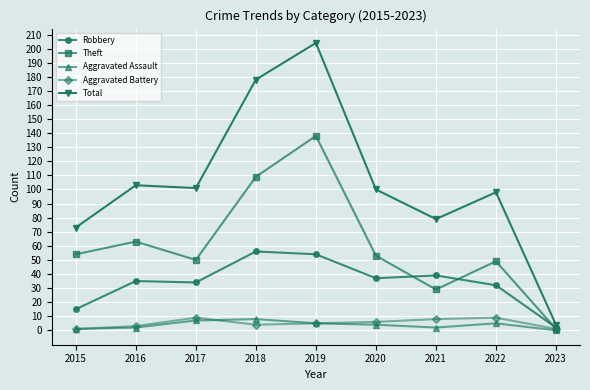

How many values in the Robbery series are below 35?

4